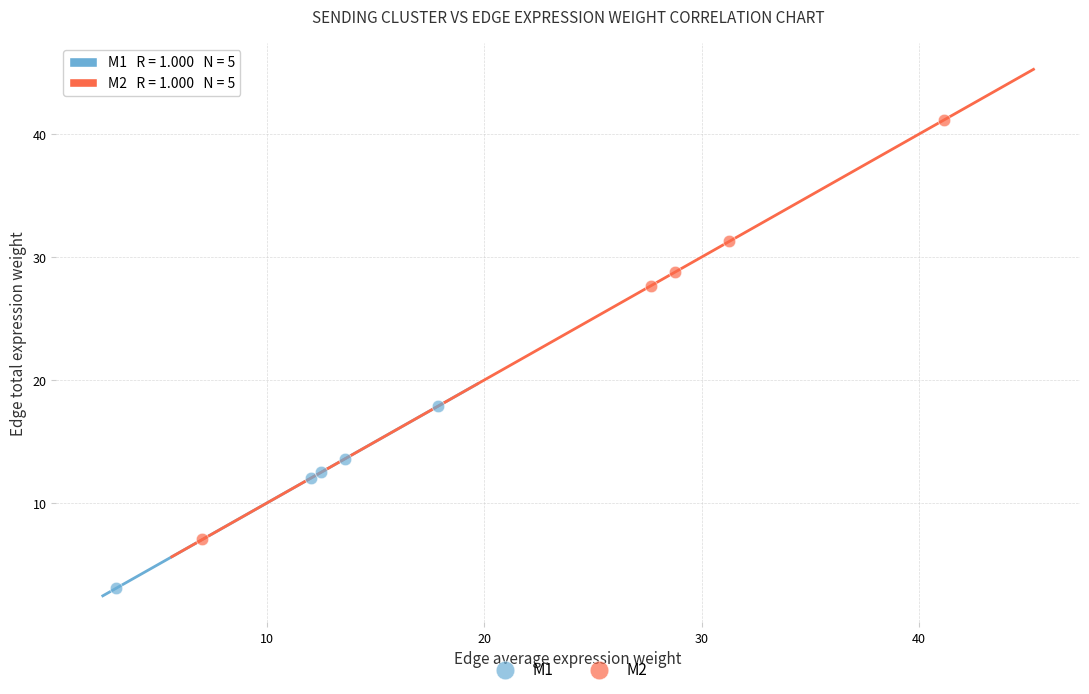

Which series has the widest spread of Y values?

M2